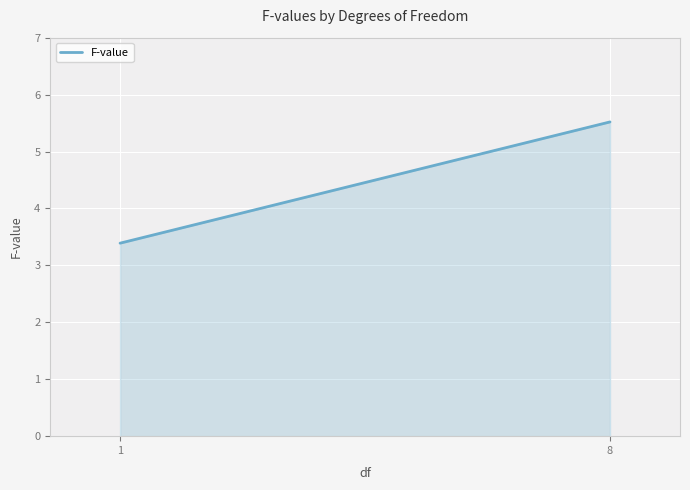

Which has a higher value, 1 or 8?

8